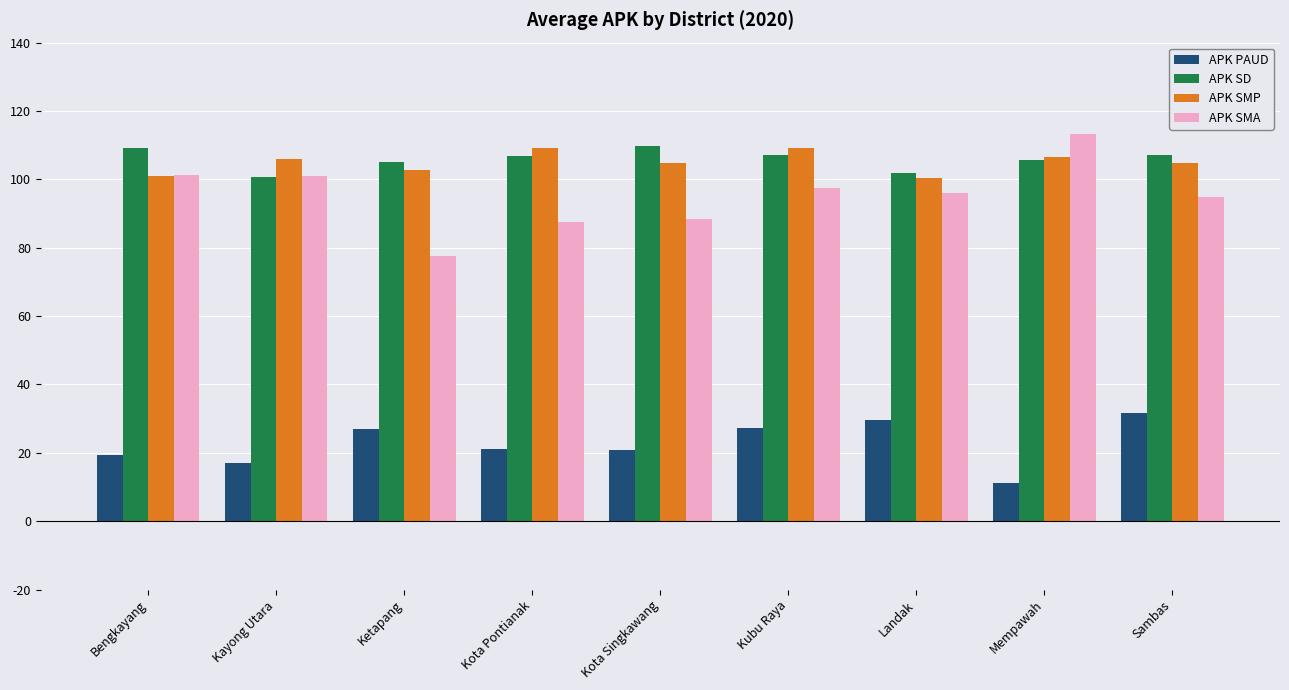

What is the difference between the highest and lowest values at Kubu Raya?

81.9